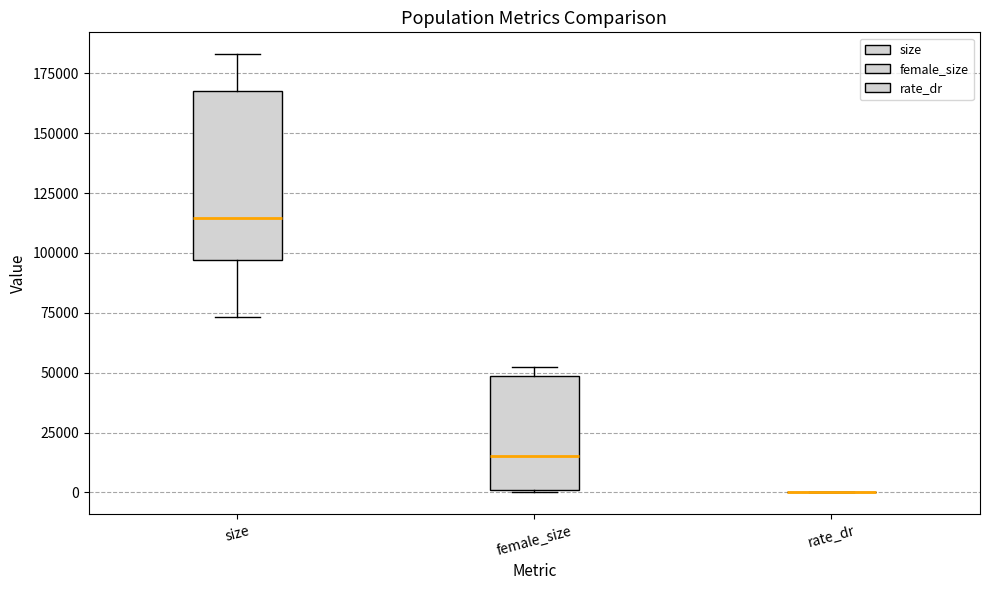

Reading left to right, read every box against the y-axis: the position of its median line, the range the box covers, and the ends of its whiskers. The values are not printed on the chart, so give them approximately, as read against the axis.

size: median 115000, box 95000 to 165000, whiskers 75000 to 185000
female_size: median 15000, box 0 to 50000, whiskers 0 to 55000
rate_dr: box collapsed to a line at 0, whiskers 0 to 0